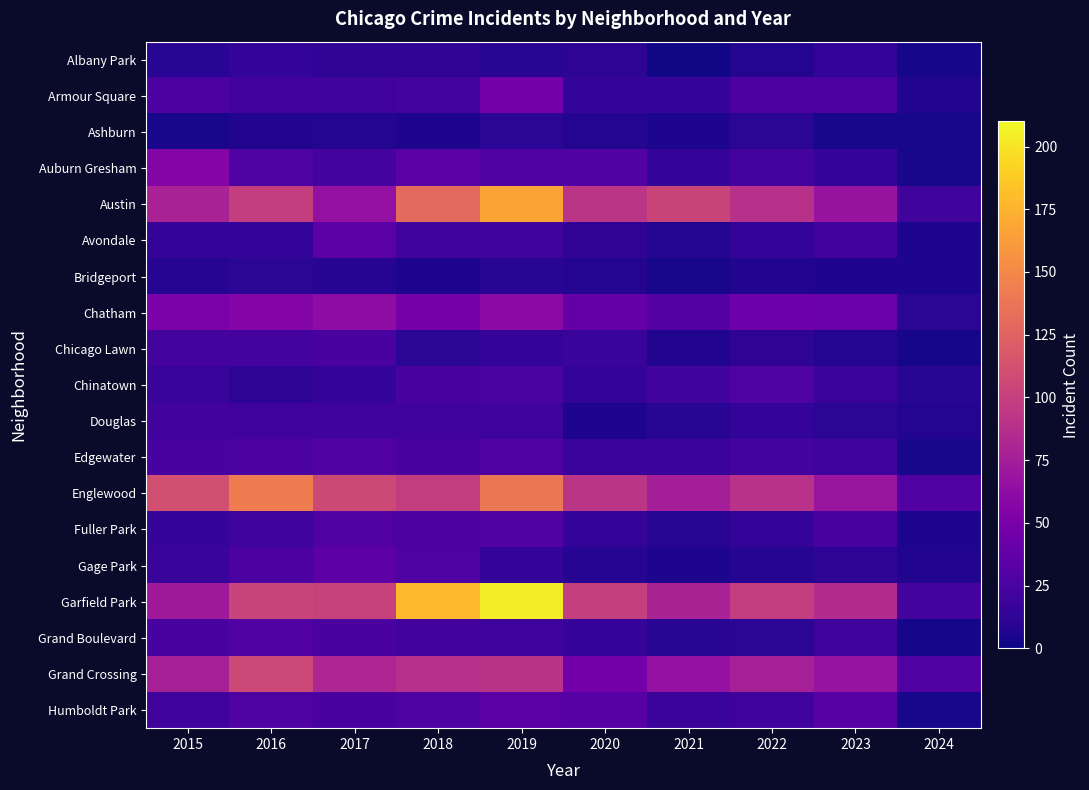

Reading left to right, transcribe all the data shown in this chart.

Albany Park: 2015=10	2016=15	2017=13	2018=13	2019=10	2020=12	2021=1	2022=8	2023=14	2024=3
Armour Square: 2015=27	2016=22	2017=20	2018=23	2019=47	2020=15	2021=16	2022=27	2023=27	2024=7
Ashburn: 2015=4	2016=7	2017=8	2018=6	2019=11	2020=8	2021=5	2022=11	2023=4	2024=4
Auburn Gresham: 2015=56	2016=28	2017=23	2018=33	2019=29	2020=30	2021=15	2022=23	2023=16	2024=4
Austin: 2015=78	2016=99	2017=65	2018=130	2019=167	2020=92	2021=104	2022=89	2023=68	2024=21
Avondale: 2015=15	2016=14	2017=33	2018=21	2019=21	2020=13	2021=8	2022=15	2023=22	2024=5
Bridgeport: 2015=9	2016=11	2017=9	2018=5	2019=10	2020=8	2021=4	2022=7	2023=6	2024=5
Chatham: 2015=51	2016=57	2017=62	2018=48	2019=60	2020=40	2021=31	2022=44	2023=42	2024=11
Chicago Lawn: 2015=23	2016=23	2017=25	2018=11	2019=15	2020=17	2021=7	2022=13	2023=8	2024=3
Chinatown: 2015=17	2016=12	2017=15	2018=25	2019=26	2020=14	2021=21	2022=28	2023=18	2024=10
Douglas: 2015=22	2016=20	2017=21	2018=20	2019=19	2020=6	2021=10	2022=14	2023=11	2024=8
Edgewater: 2015=24	2016=27	2017=30	2018=25	2019=29	2020=18	2021=18	2022=23	2023=20	2024=4
Englewood: 2015=111	2016=142	2017=107	2018=98	2019=138	2020=92	2021=76	2022=90	2023=69	2024=29
Fuller Park: 2015=16	2016=19	2017=29	2018=27	2019=29	2020=14	2021=10	2022=15	2023=25	2024=5
Gage Park: 2015=17	2016=27	2017=35	2018=28	2019=15	2020=9	2021=5	2022=9	2023=12	2024=7
Garfield Park: 2015=73	2016=103	2017=101	2018=178	2019=204	2020=100	2021=79	2022=98	2023=85	2024=23
Grand Boulevard: 2015=24	2016=29	2017=25	2018=22	2019=19	2020=16	2021=10	2022=11	2023=20	2024=3
Grand Crossing: 2015=77	2016=106	2017=82	2018=88	2019=91	2020=47	2021=66	2022=77	2023=67	2024=29
Humboldt Park: 2015=20	2016=28	2017=25	2018=28	2019=34	2020=32	2021=18	2022=20	2023=32	2024=4